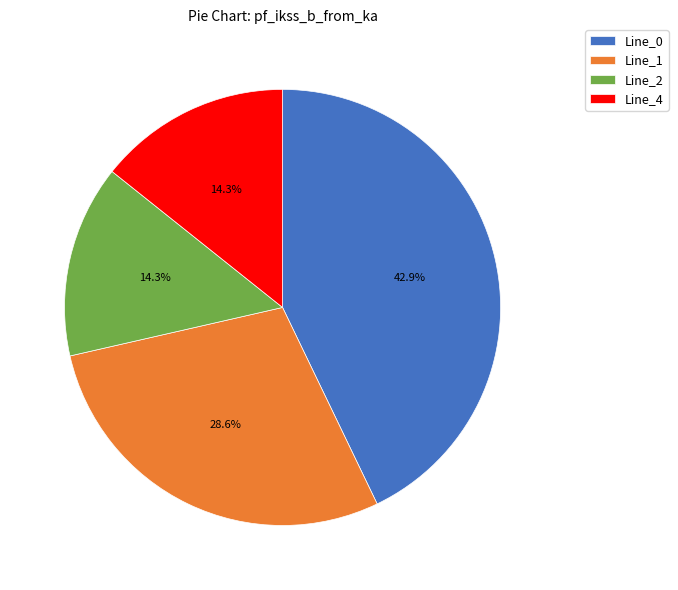

What percentage do Line_4 and Line_1 together represent?

42.9%